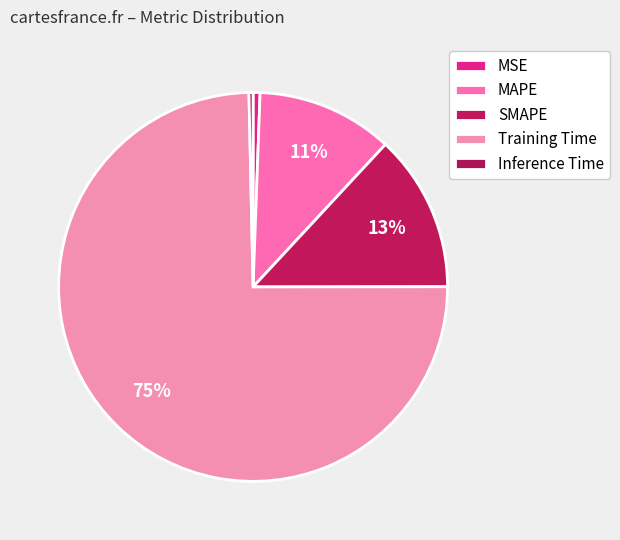

To the nearest percent, what percentage of the pie is MSE?

1%